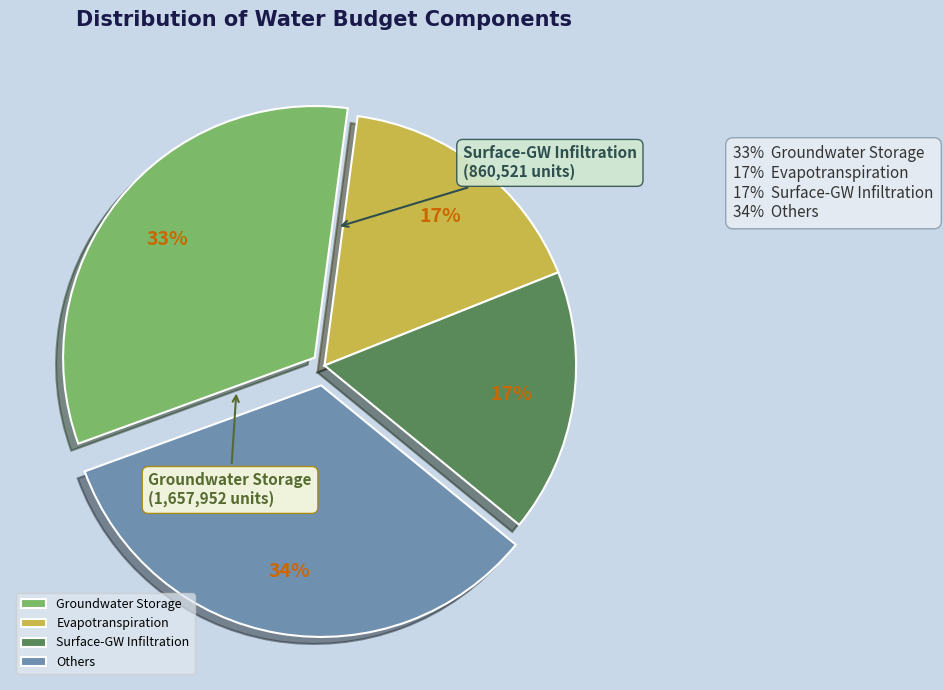

To the nearest percent, what percentage of the pie is Others?

34%